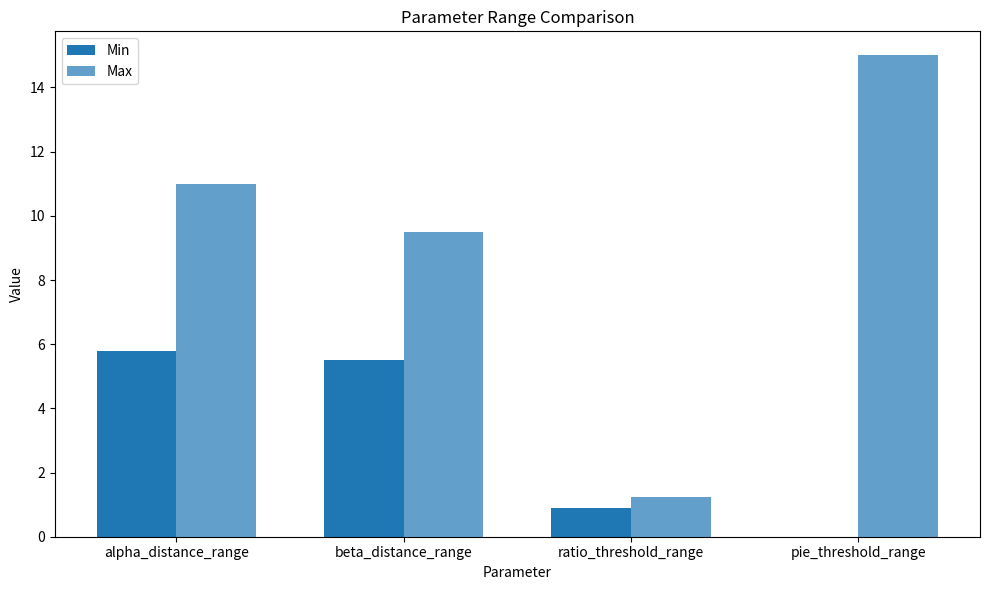

What is the value of the Max bar at the 3rd from the left?

1.2